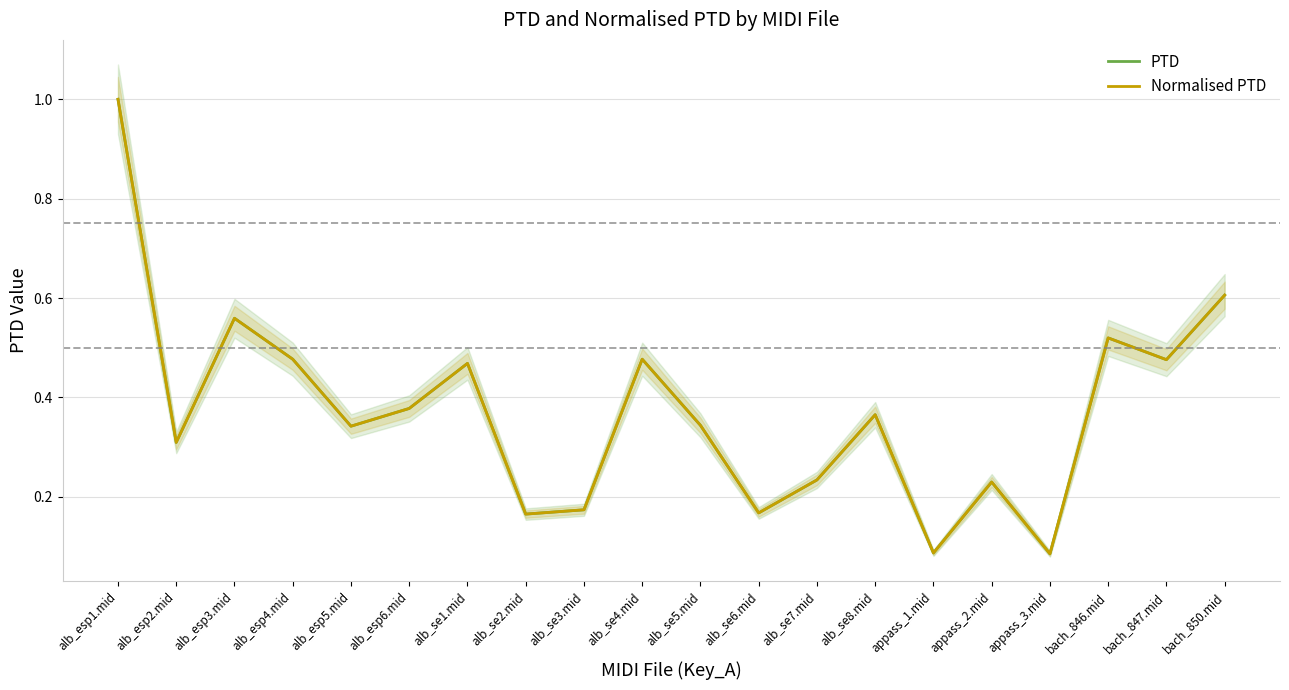

Rank the series by their maximum value, from lowest to highest.

PTD, Normalised PTD